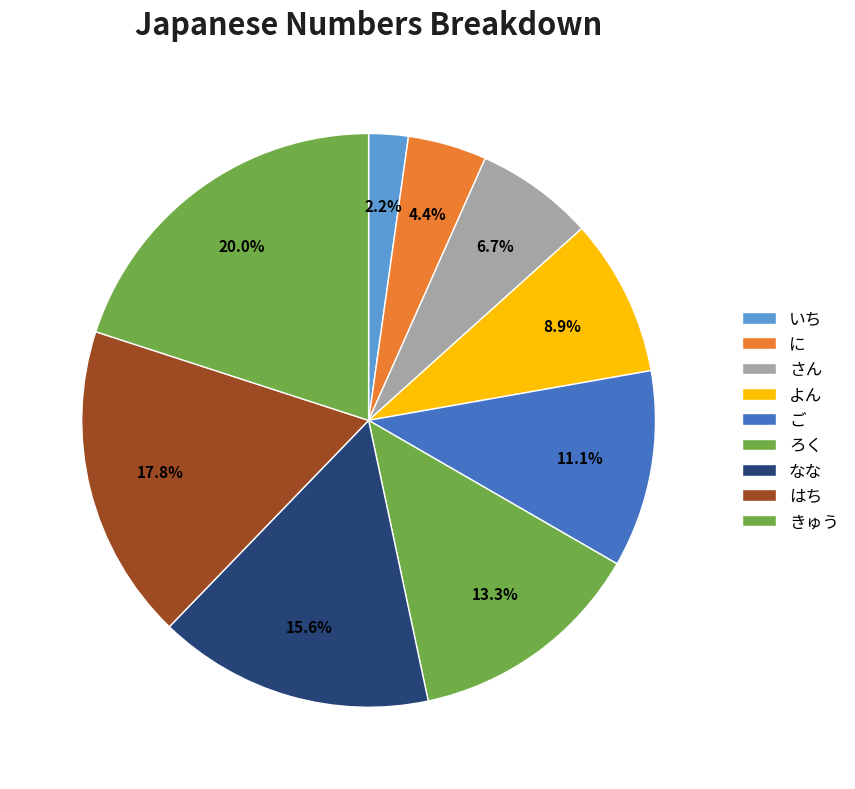

Is there a majority slice in this chart?

No